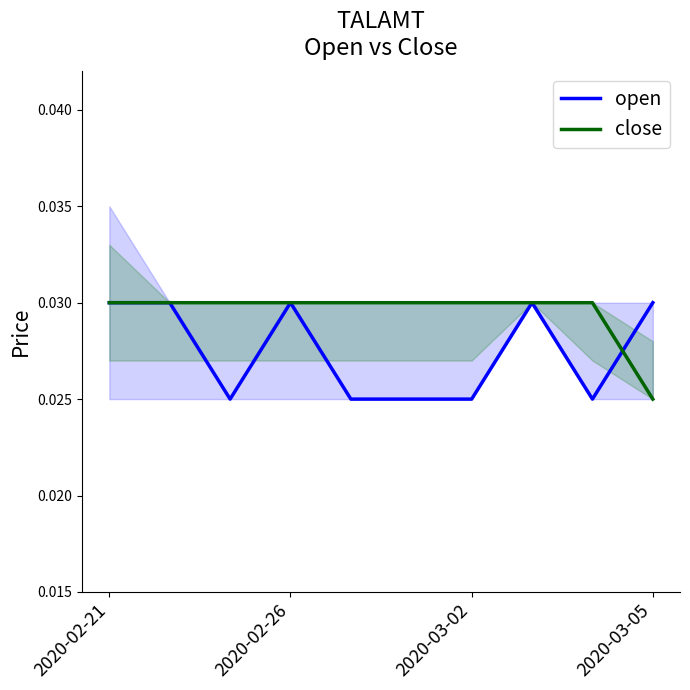

List the series in order of their overall mean, lowest first.

open, close